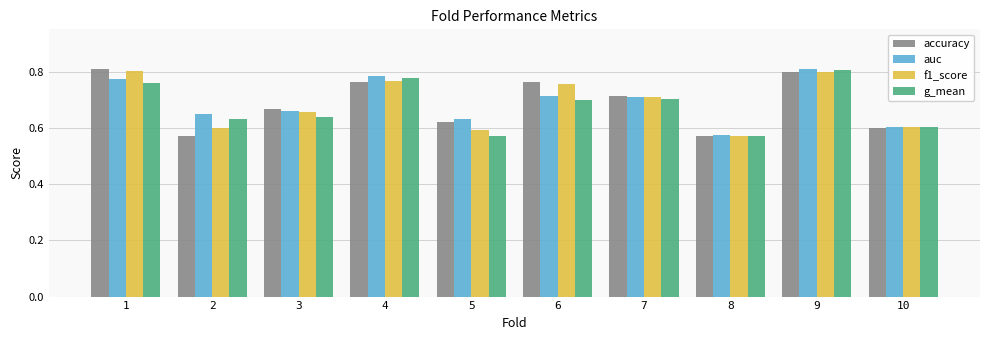

Is the value of f1_score at 5 greater than the value of g_mean at 4?

No